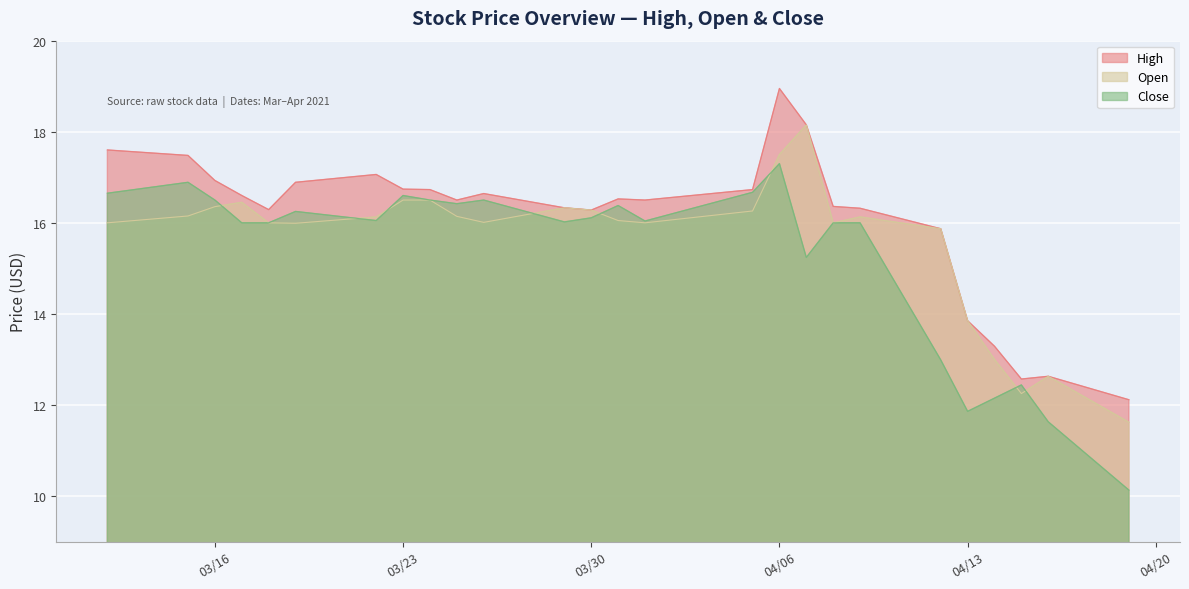

At which label is Open closest to 14?

04/13